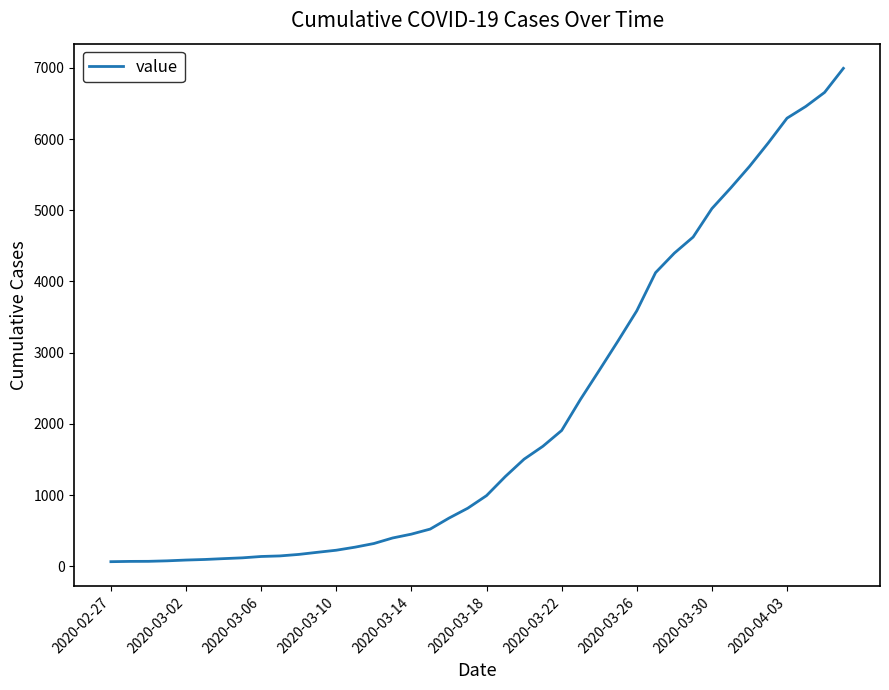

What is the difference between the maximum and minimum values?

6930